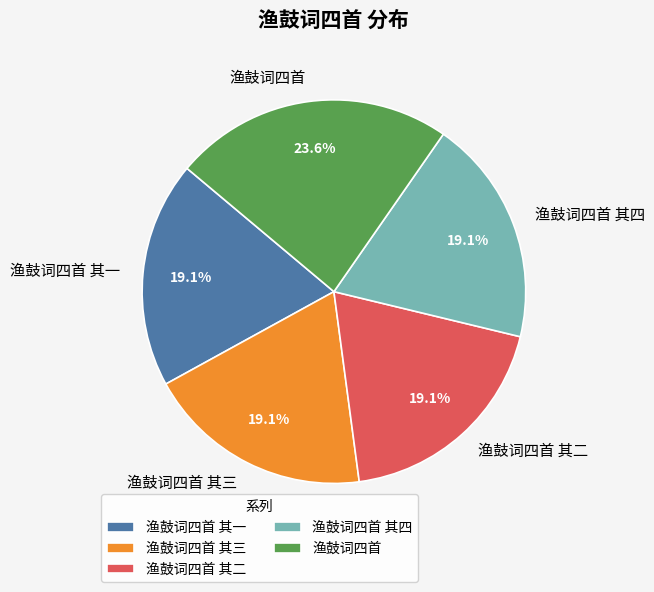

What percentage is the 渔鼓词四首 其一 slice, to the nearest percent?

19%